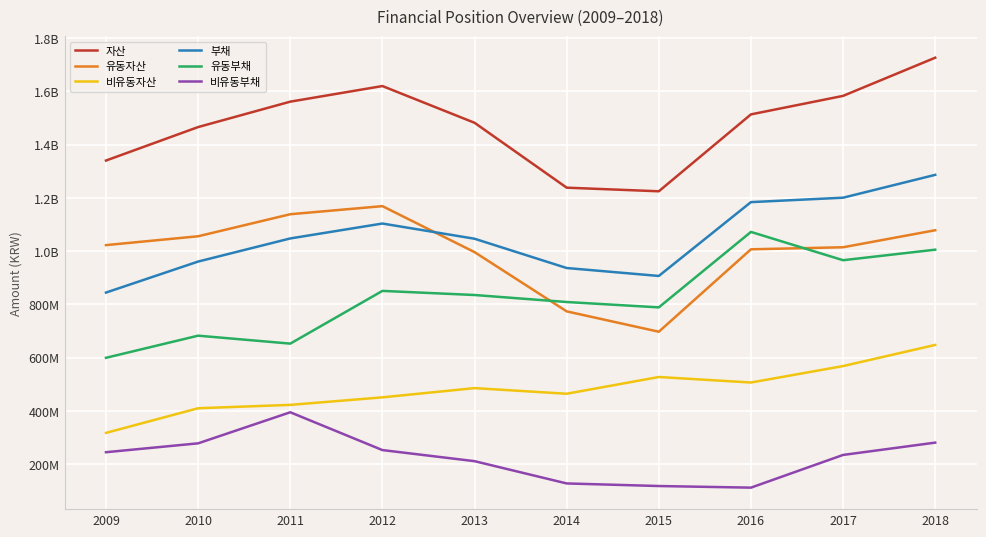

Between 2011 and 2017, which series saw the biggest shift?

유동부채